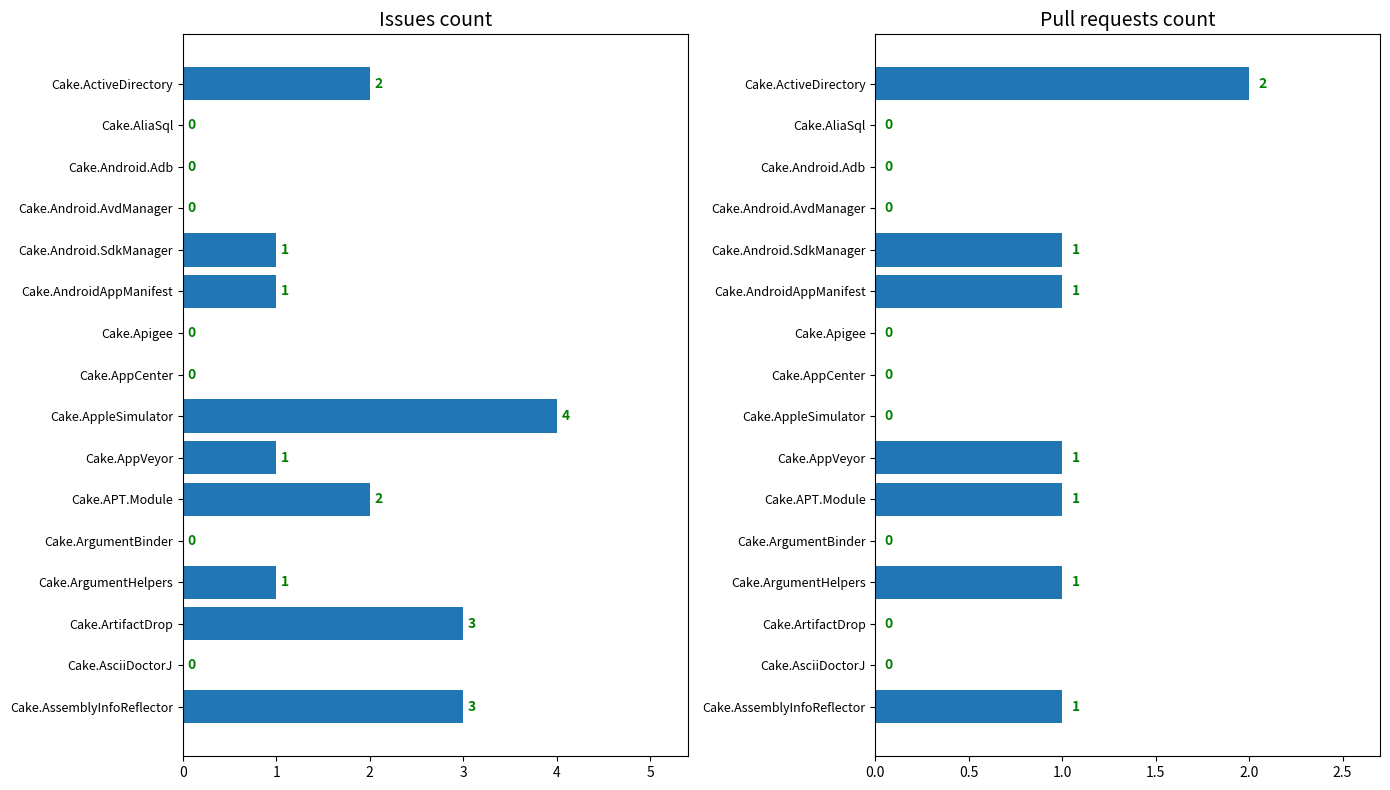

Is it true that Pull requests count equals 3 at Cake.ActiveDirectory?

False